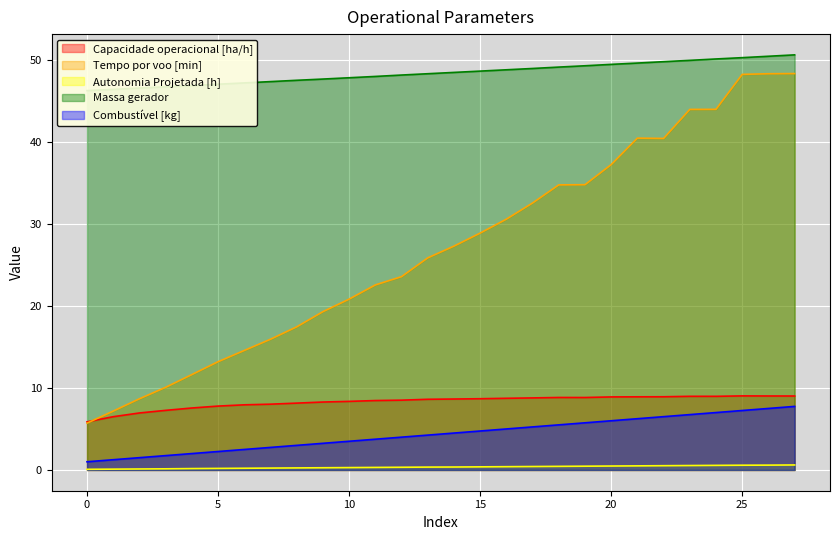

True or false: Tempo por voo [min] and Massa gerador intersect in this chart.

False